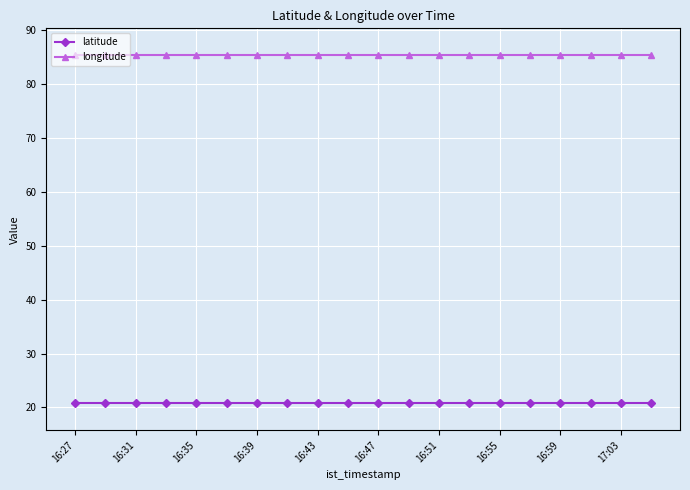

What is the minimum value for latitude?

20.8